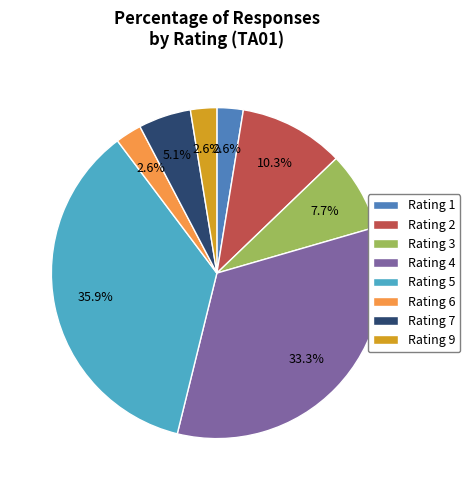

How many slices are in this pie chart?

8